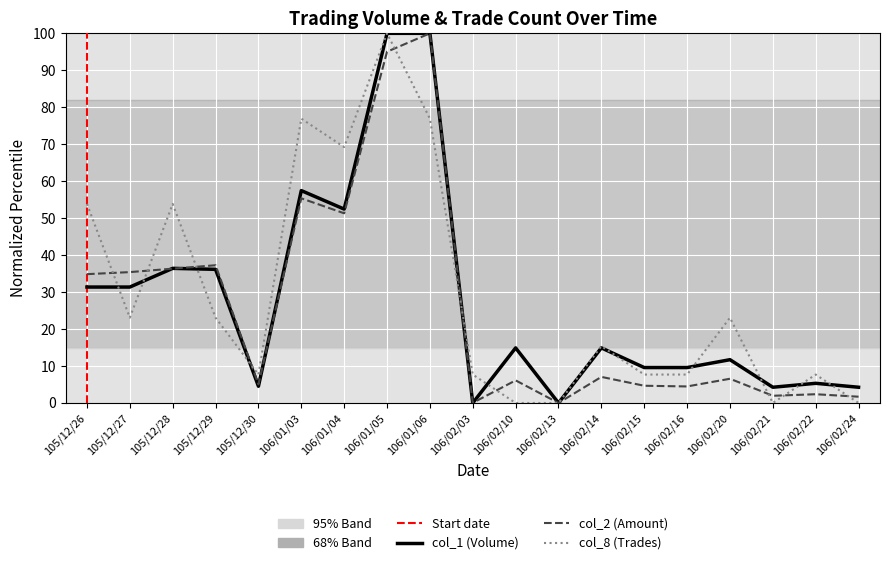

Reading left to right, transcribe all the data shown in this chart.

col_1 (Volume): 105/12/26=31.4	105/12/27=31.4	105/12/28=36.4	105/12/29=36.2	105/12/30=4.5	106/01/03=57.5	106/01/04=52.4	106/01/05=100.0	106/01/06=100.0	106/02/03=0.0	106/02/10=14.9	106/02/13=0.0	106/02/14=14.9	106/02/15=9.6	106/02/16=9.6	106/02/20=11.7	106/02/21=4.3	106/02/22=5.3	106/02/24=4.3
col_2 (Amount): 105/12/26=34.9	105/12/27=35.4	105/12/28=36.3	105/12/29=37.3	105/12/30=5.0	106/01/03=55.4	106/01/04=51.3	106/01/05=95.0	106/01/06=100.0	106/02/03=0.0	106/02/10=6.1	106/02/13=0.0	106/02/14=7.1	106/02/15=4.7	106/02/16=4.5	106/02/20=6.6	106/02/21=2.0	106/02/22=2.4	106/02/24=1.7
col_8 (Trades): 105/12/26=53.8	105/12/27=23.1	105/12/28=53.8	105/12/29=23.1	105/12/30=7.7	106/01/03=76.9	106/01/04=69.2	106/01/05=100.0	106/01/06=76.9	106/02/03=7.7	106/02/10=0.0	106/02/13=0.0	106/02/14=15.4	106/02/15=7.7	106/02/16=7.7	106/02/20=23.1	106/02/21=0.0	106/02/22=7.7	106/02/24=0.0